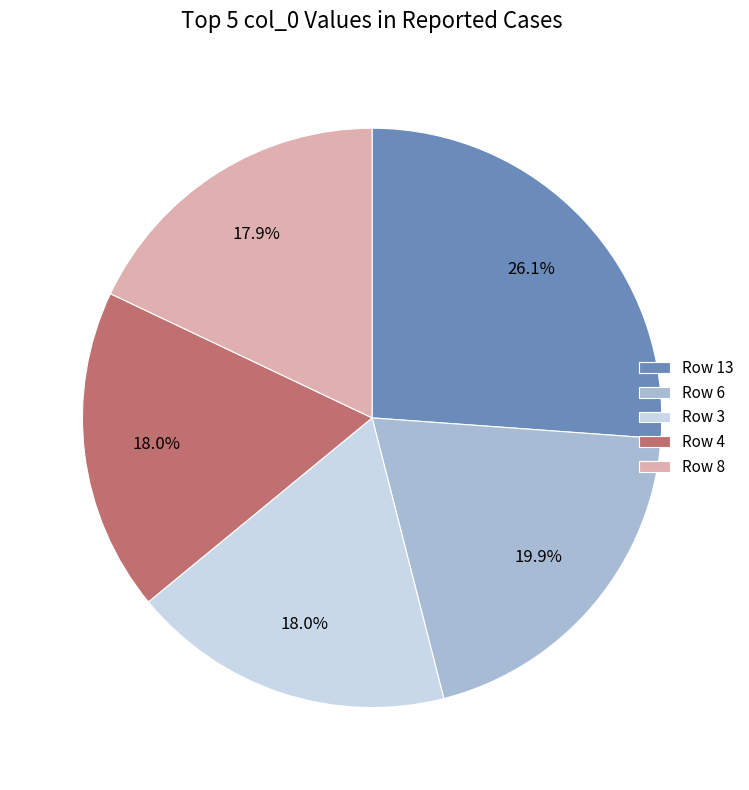

To the nearest percent, what is the difference between the largest and smallest slice percentages?

8%